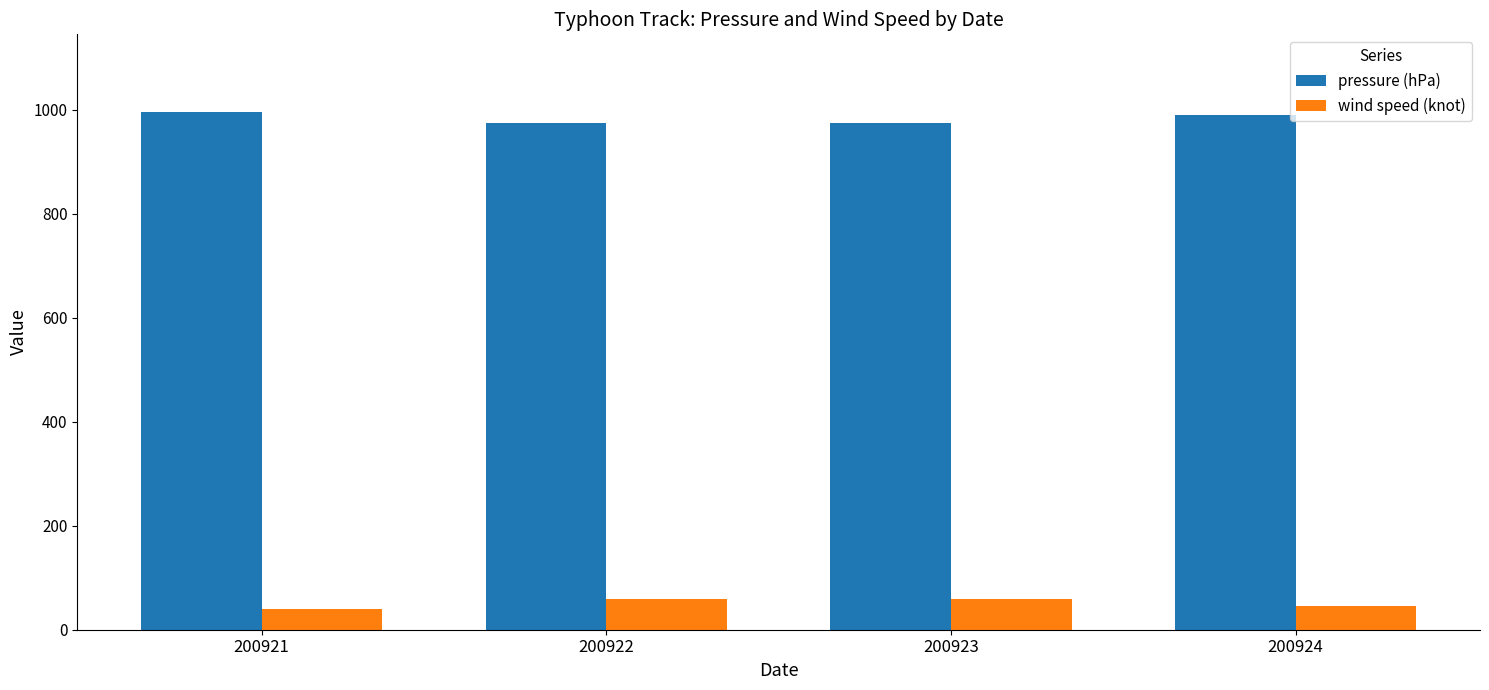

Which series has the largest total across all categories?

pressure (hPa)